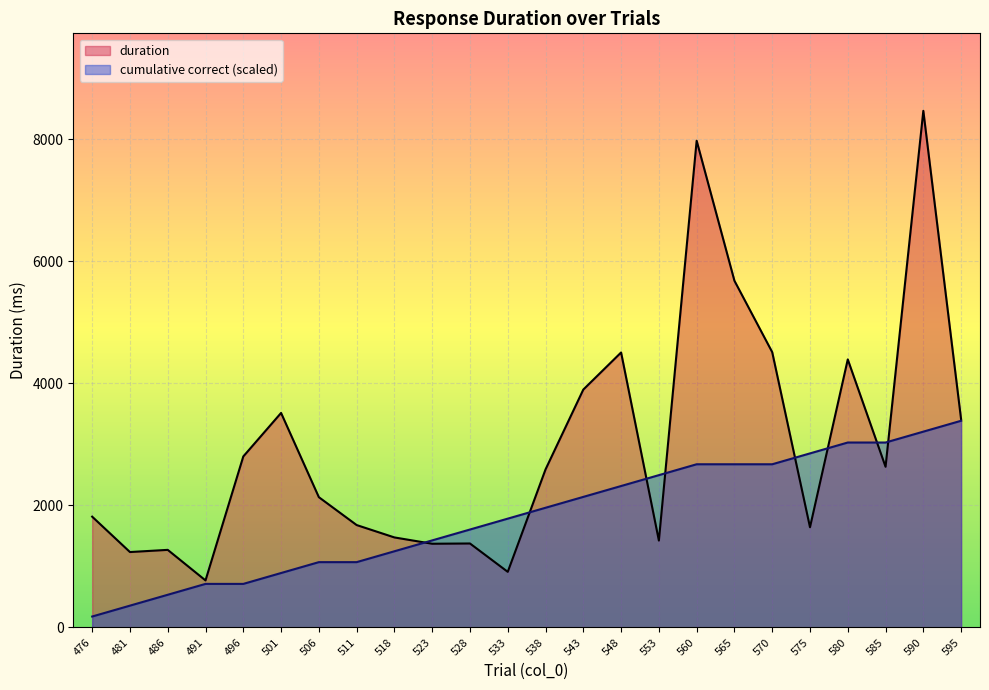

Reading left to right, extract all data points from this chart.

476=1815.3	481=1235.3	486=1271.0	491=770.4	496=2802.3	501=3515.8	506=2134.8	511=1677.8	518=1474.8	523=1371.4	528=1375.6	533=910.6	538=2589.8	543=3898.8	548=4507.0	553=1423.8	560=7978.6	565=5682.9	570=4512.4	575=1642.0	580=4393.1	585=2633.2	590=8468.6	595=3407.6